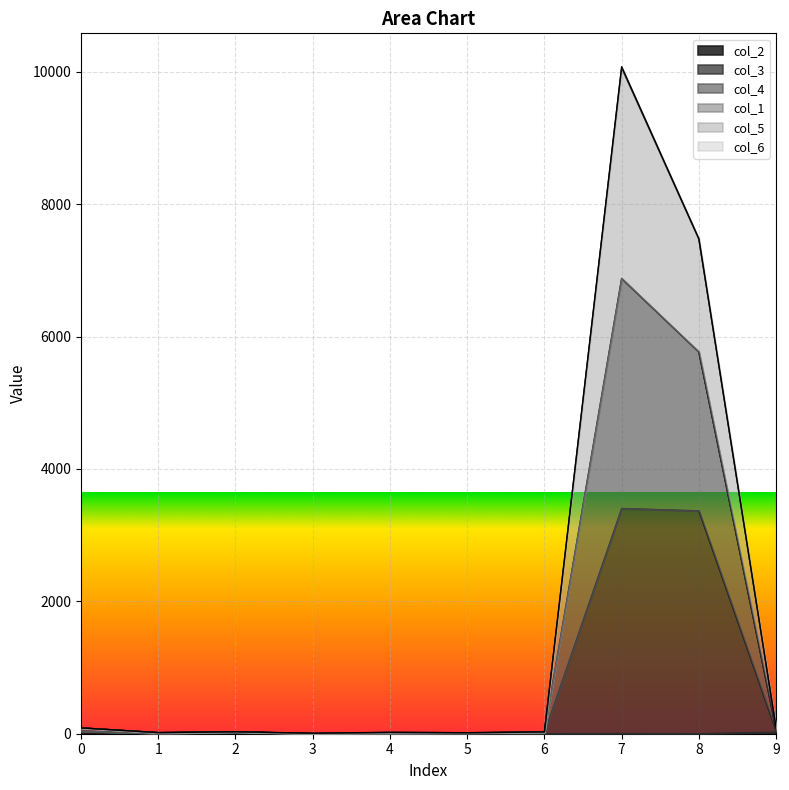

The col_2 series shows 16 at 8. True or false?

False